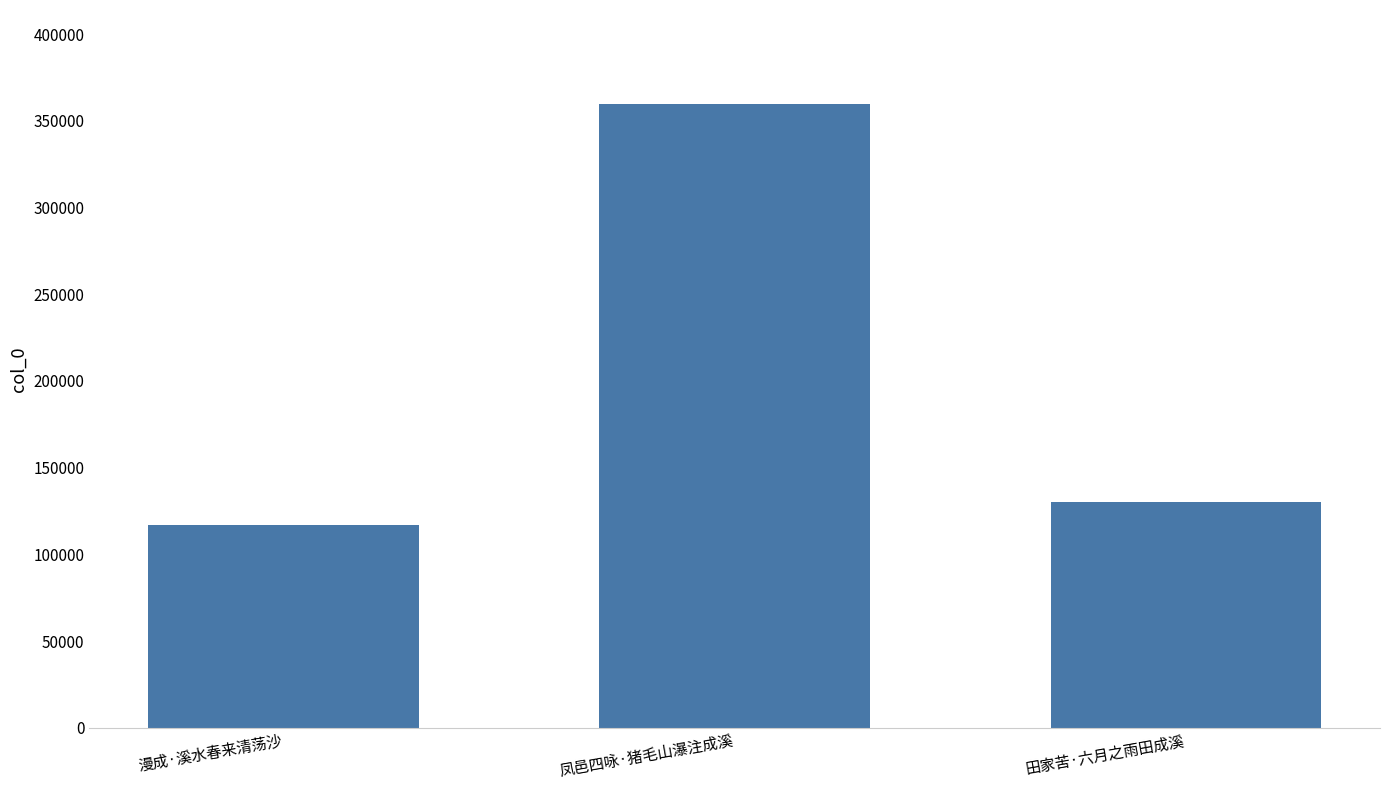

Where is the data nearest to the value 238444?

田家苦·六月之雨田成溪